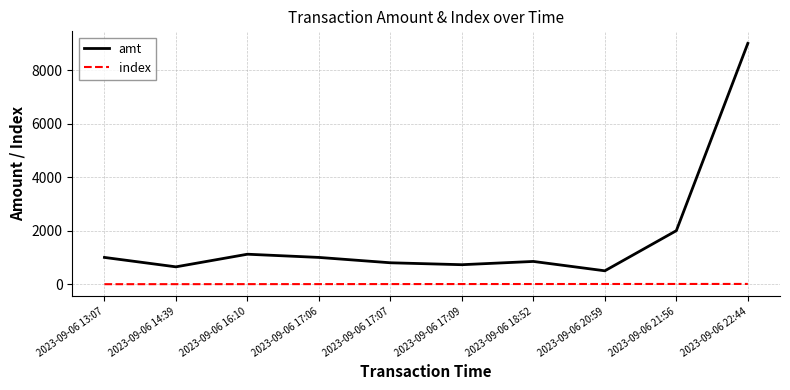

Count the number of categories in the chart.

10